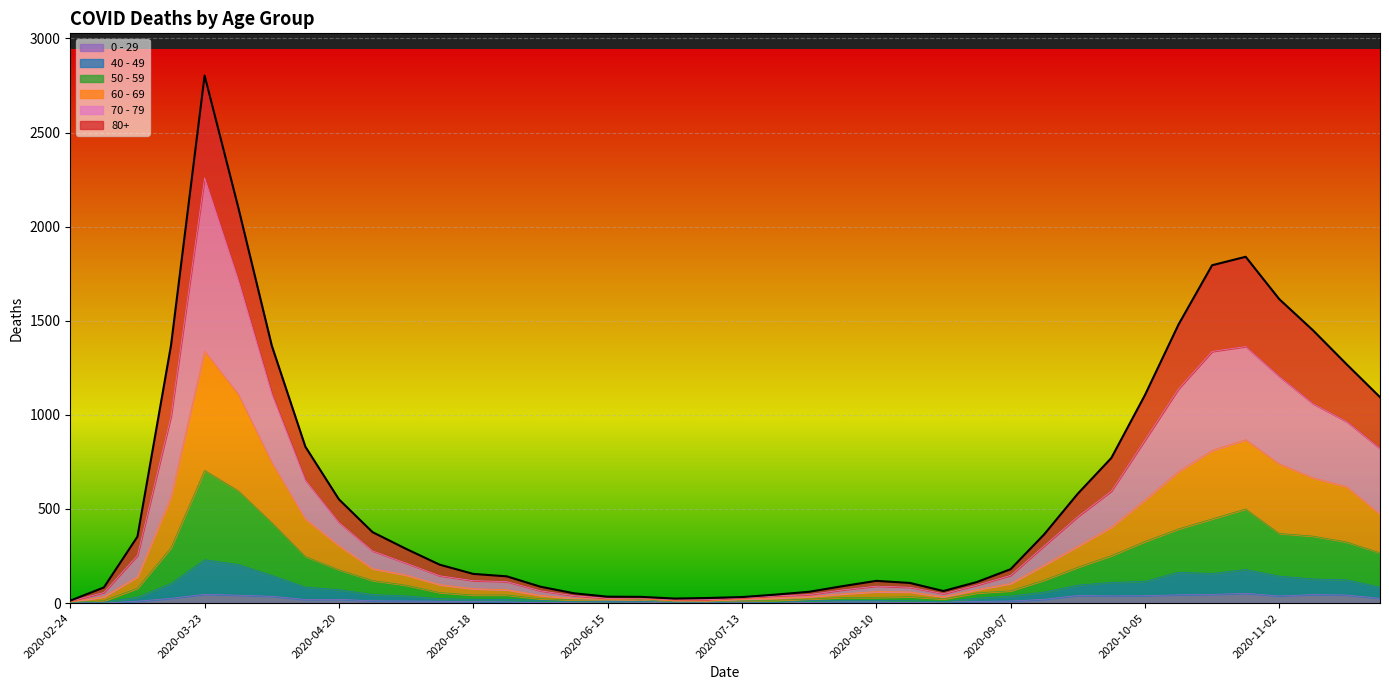

Rank the series at 2020-10-26 from lowest to highest value.

0 - 29, 40 - 49, 50 - 59, 60 - 69, 70 - 79, 80+